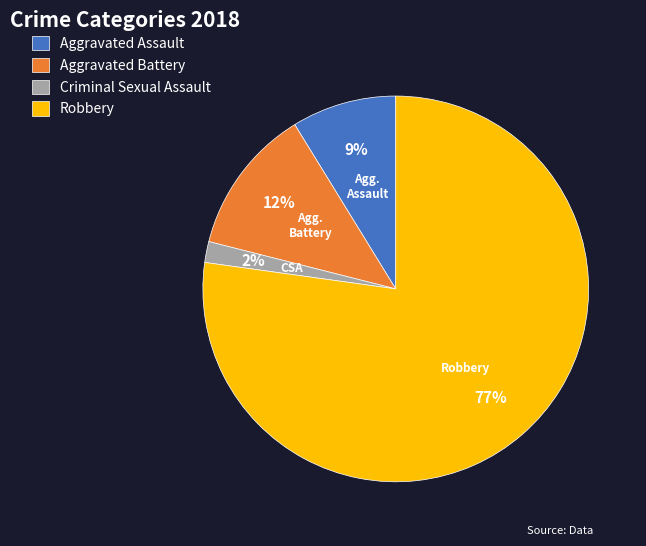

Does any single category account for the majority?

Yes